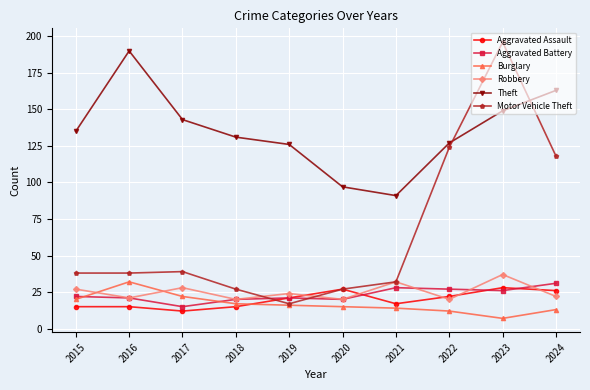

The Aggravated Assault series shows 19 at 2017. True or false?

False